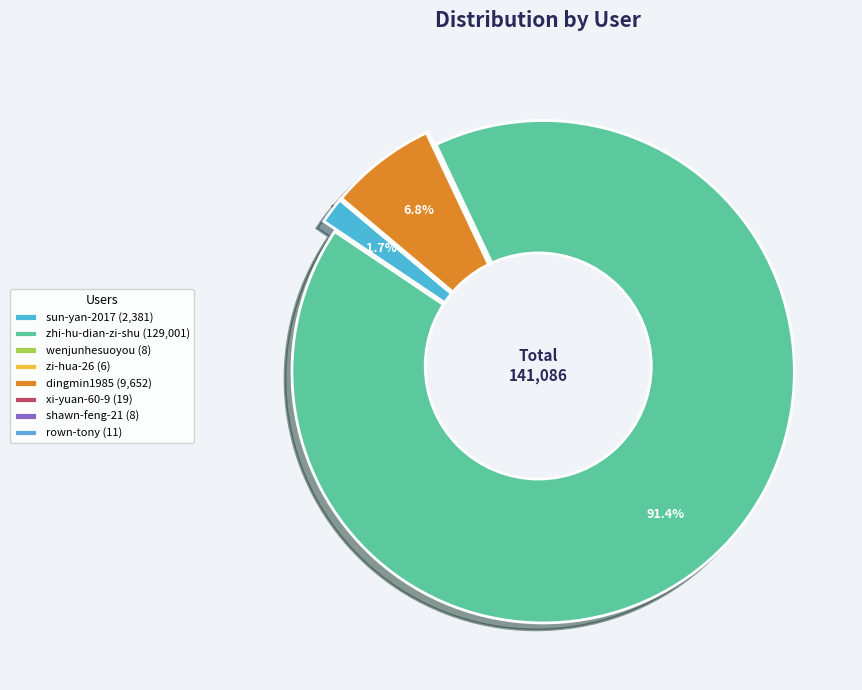

Rank the categories by value from highest to lowest.

zhi-hu-dian-zi-shu, dingmin1985, sun-yan-2017, xi-yuan-60-9, rown-tony, wenjunhesuoyou, shawn-feng-21, zi-hua-26